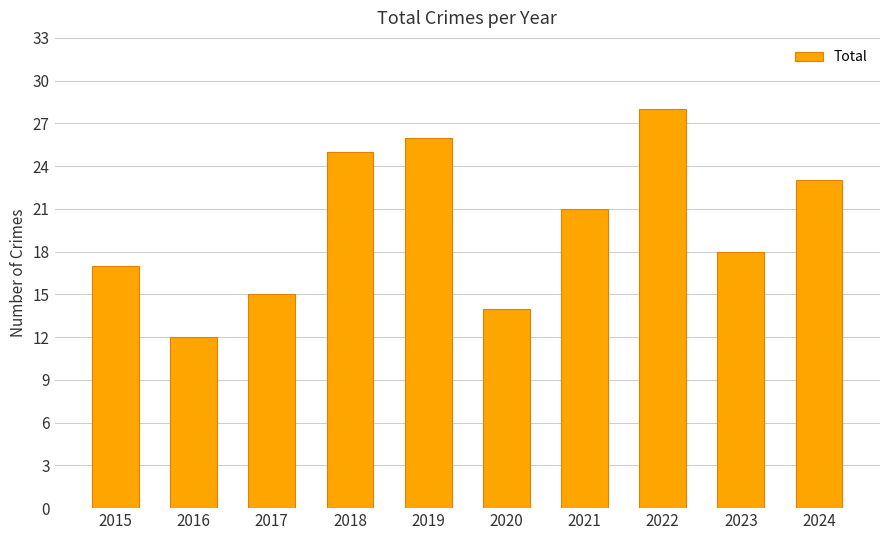

What is the value of the 3rd bar from the left?

15